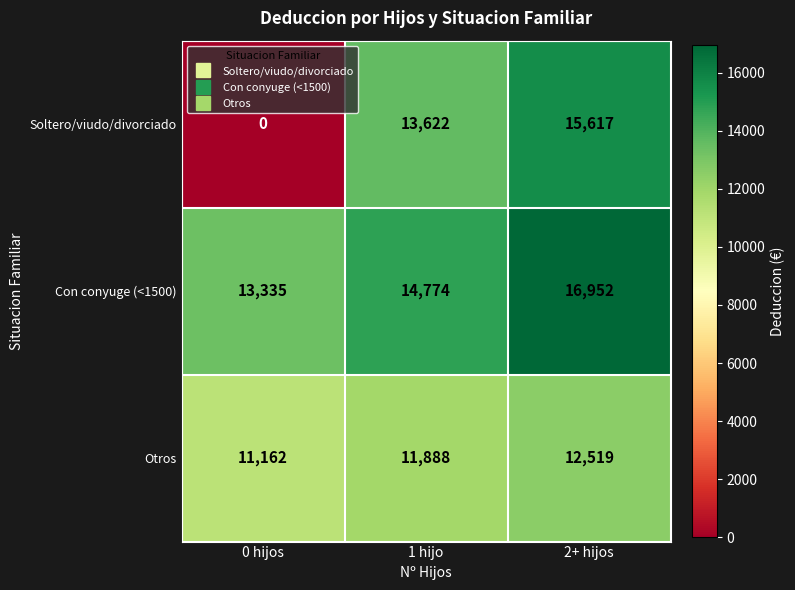

List the series in order of their peak value, highest first.

Con conyuge (<1500), Soltero/viudo/divorciado, Otros